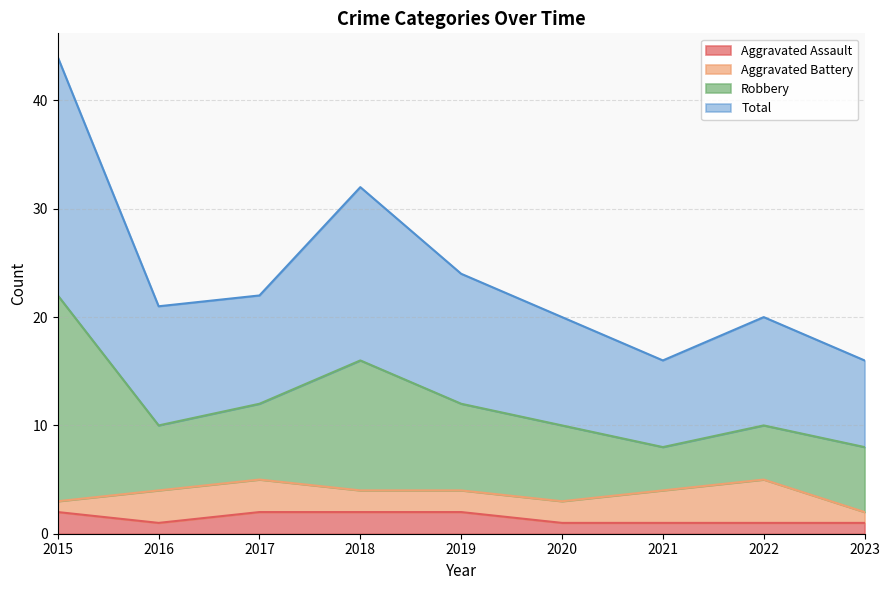

True or false: Robbery and Total intersect in this chart.

False